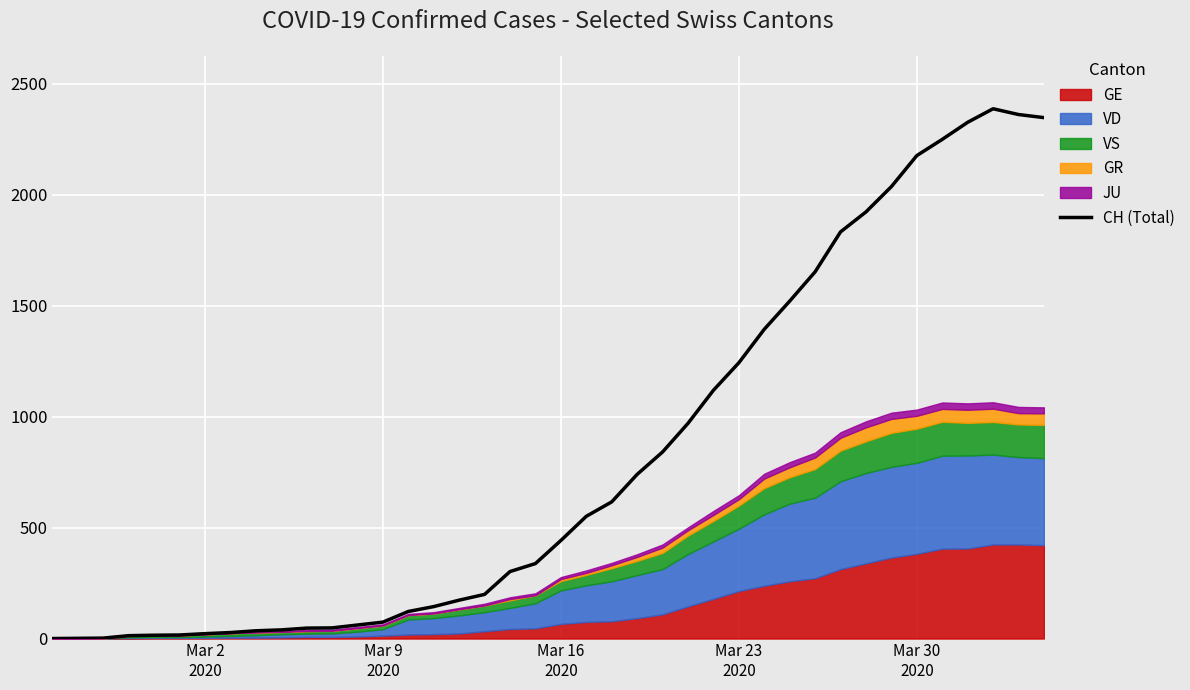

What is the average value?

810